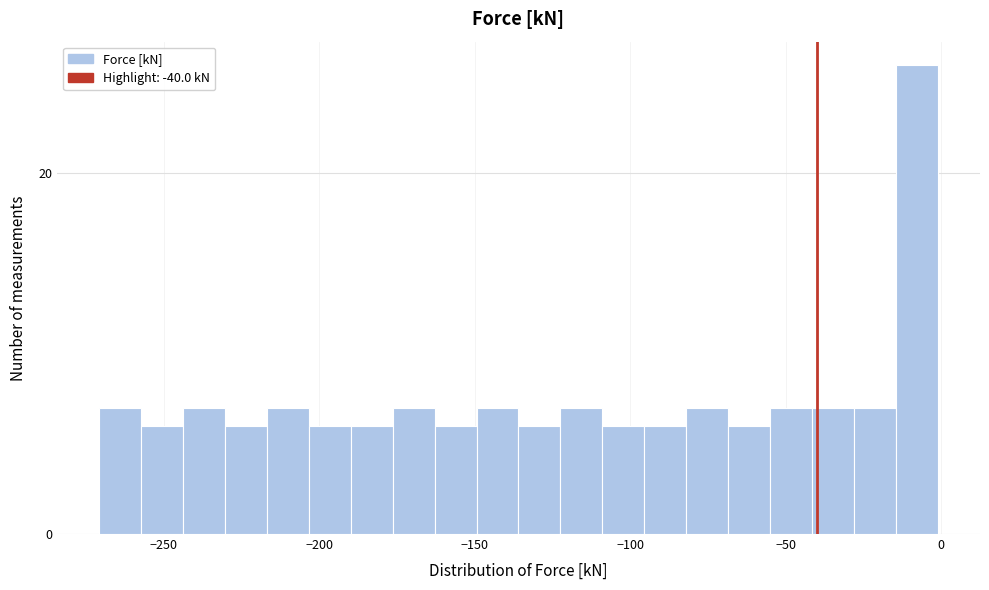

Around what value on the x-axis is the tallest bar? Give the approximate position of its centre, as read against the axis.

-10